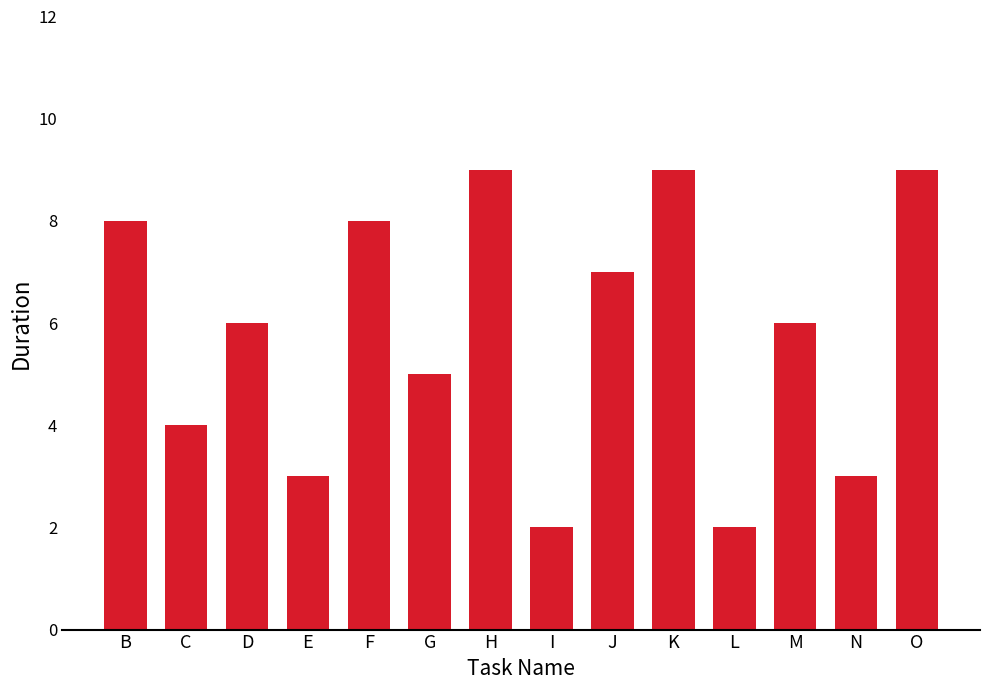

What is the maximum value shown in the chart?

9